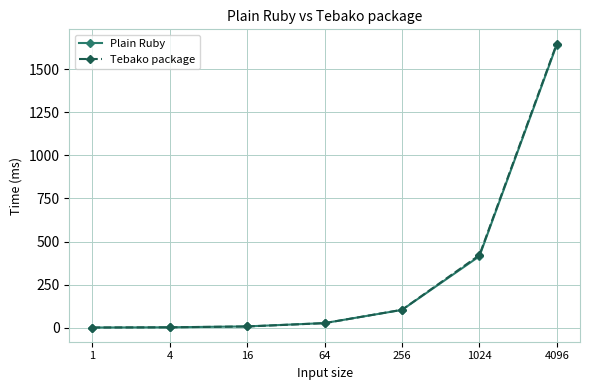

At which category is the sum across all series the highest?

4096